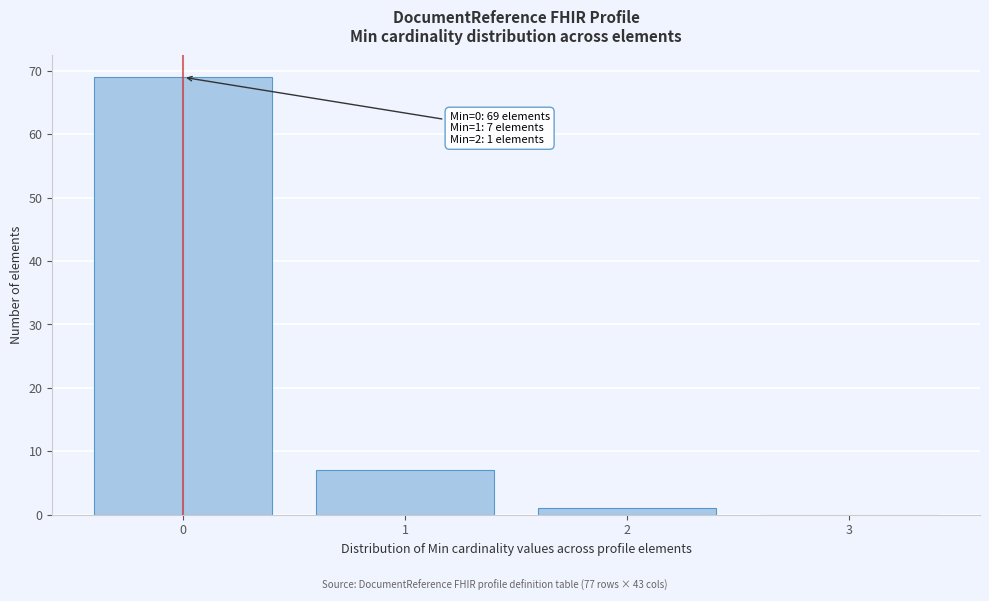

Over which range of the x-axis is the bar tallest?

-0.5 to 0.5